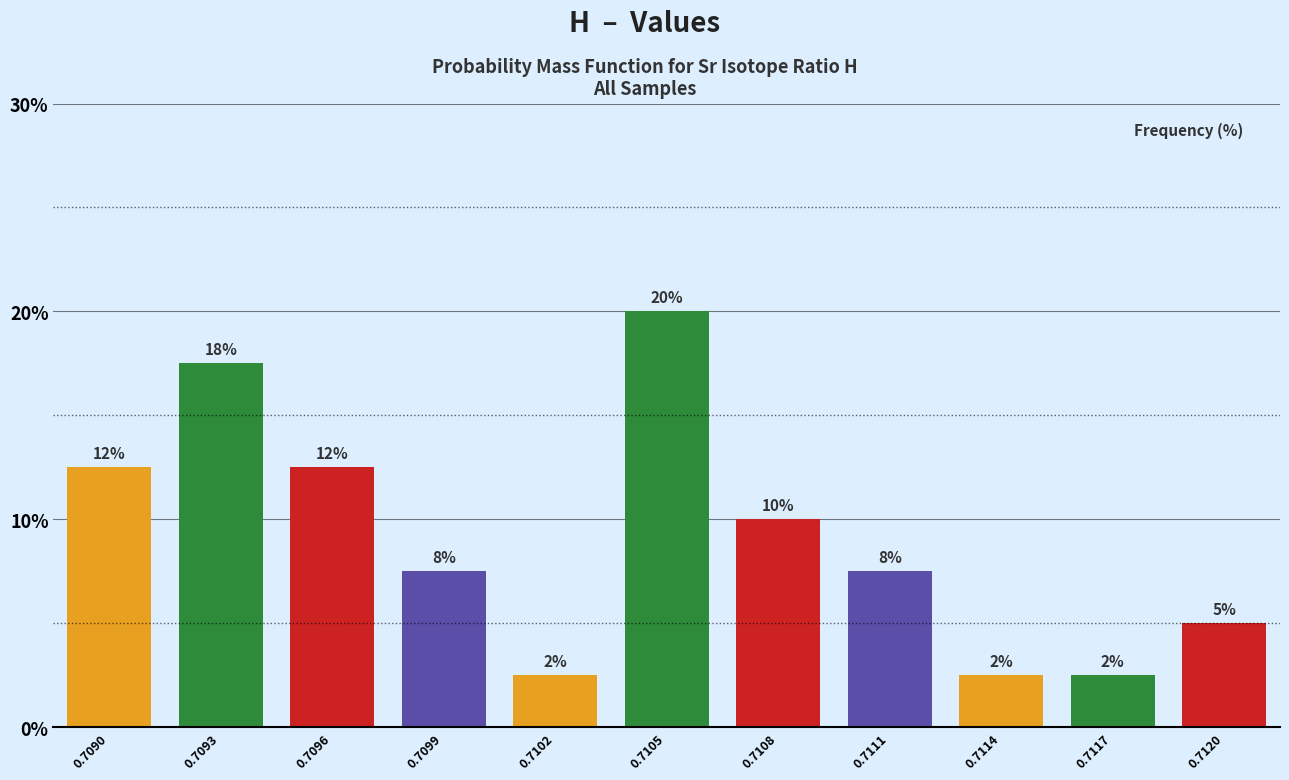

How many bars are there in total?

11